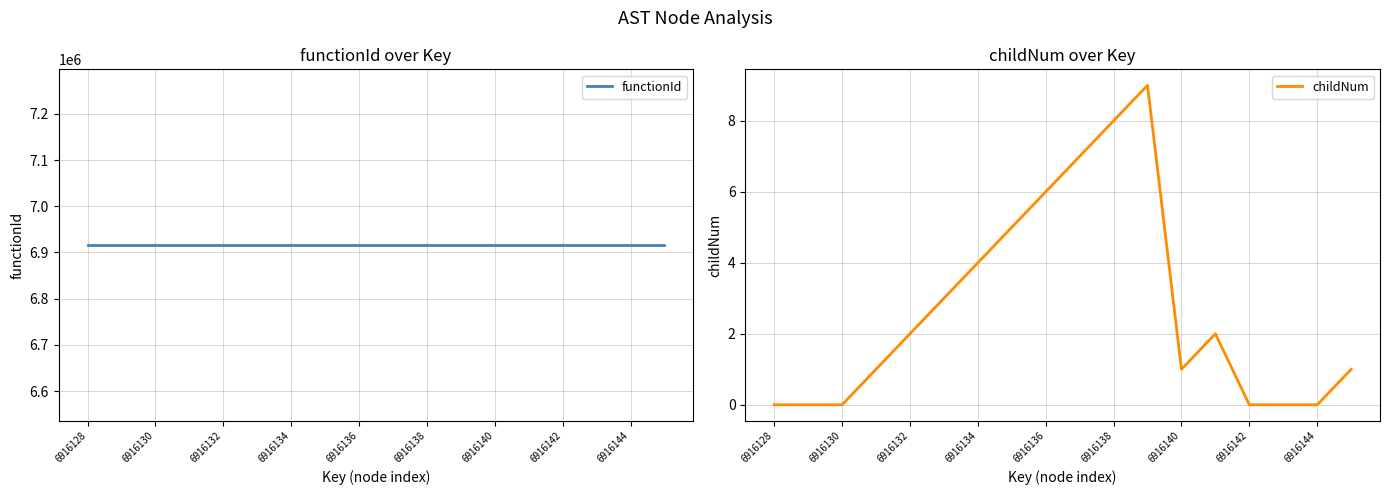

What is the highest value of the childNum series?

9